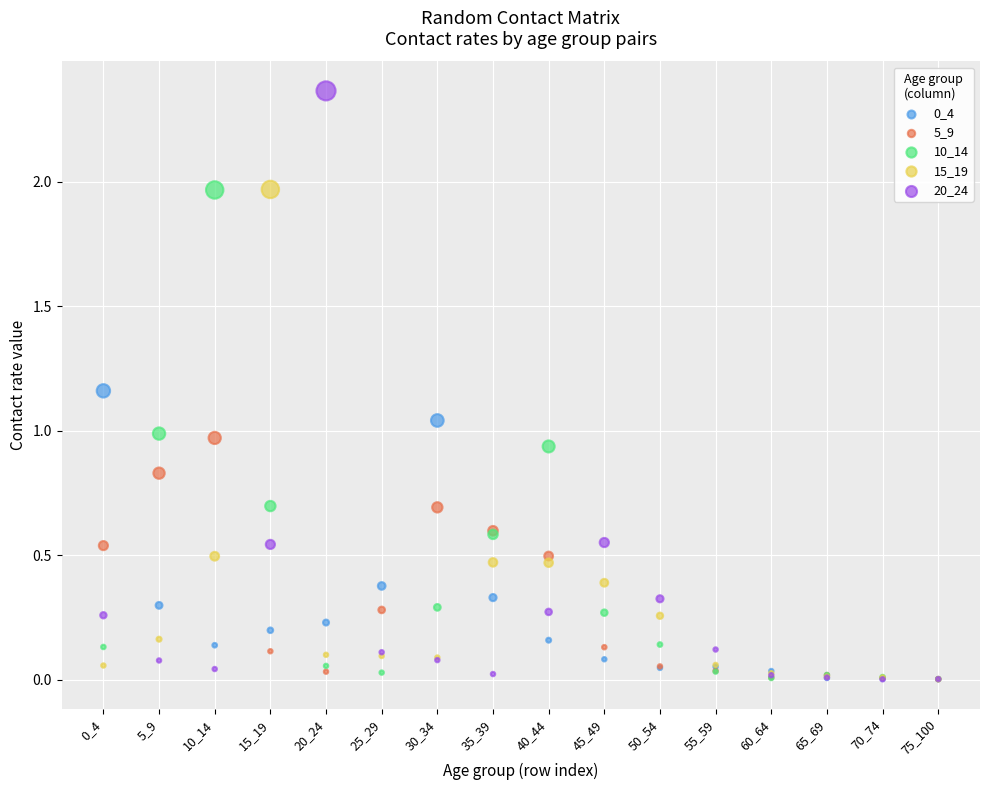

Which series has the largest Y range (max minus min)?

20_24